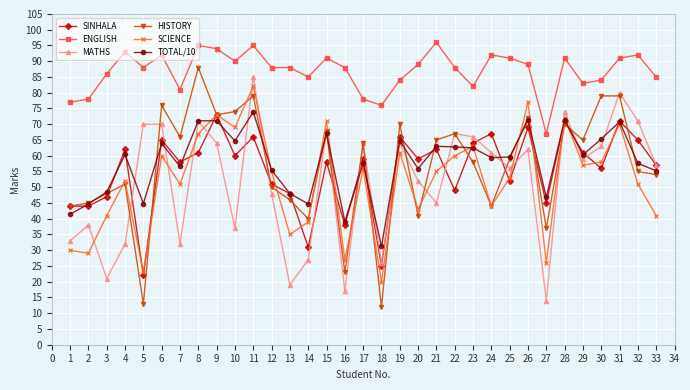

After their last crossing, which series has the higher values: SCIENCE or TOTAL/10?

TOTAL/10